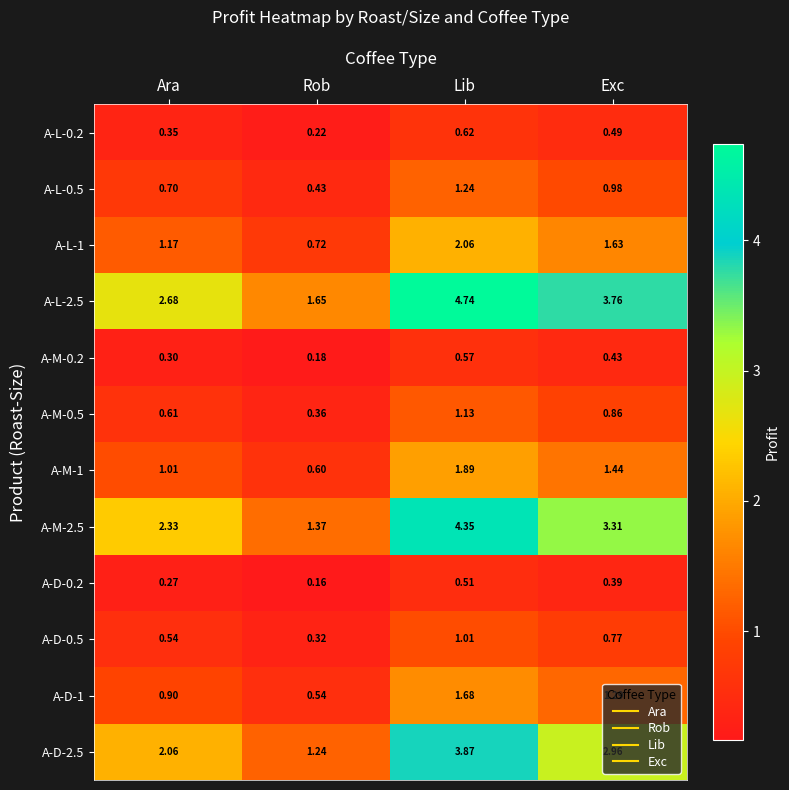

At which label does A-L-2.5 reach its minimum?

Rob